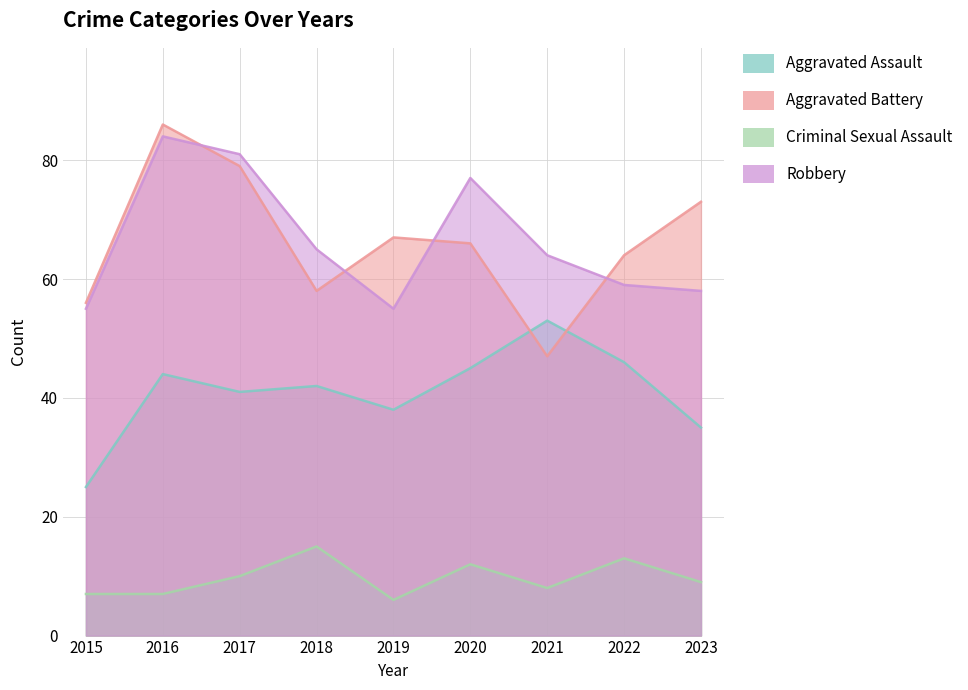

Does the chart have visible grid lines?

Yes